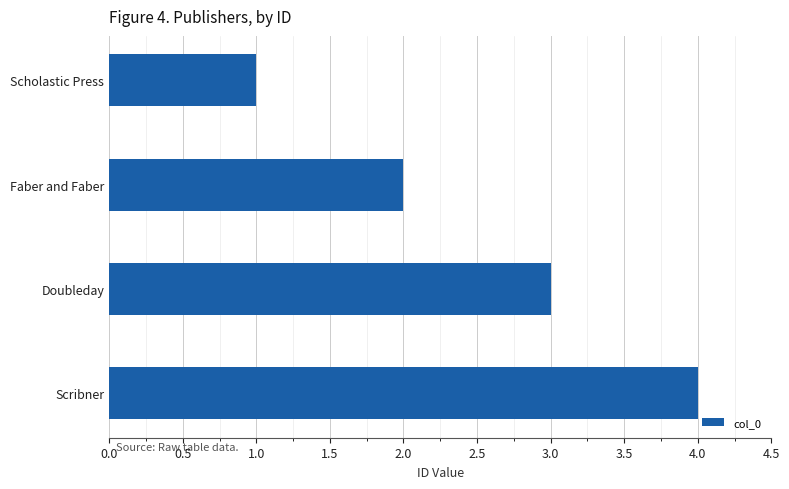

Which has a higher value, Scholastic Press or Scribner?

Scribner